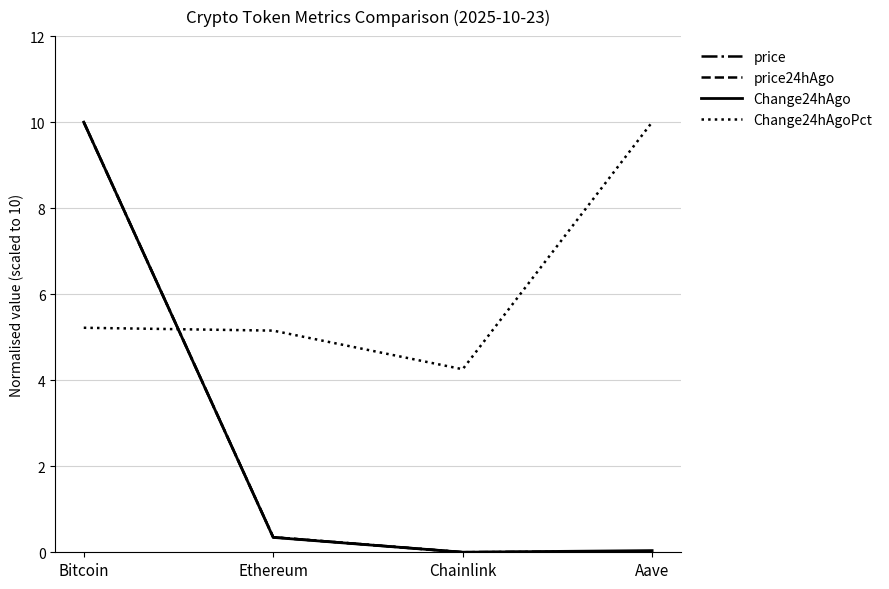

Where do Change24hAgoPct and price first cross each other?

Bitcoin and Ethereum